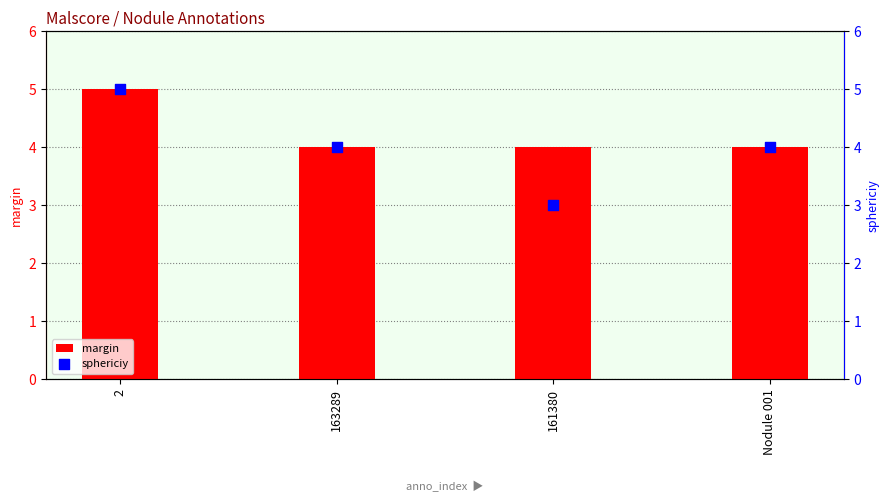

What is the total value across all series at 161380?

7